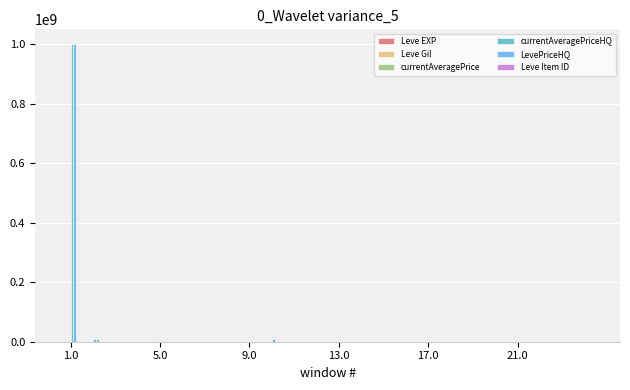

What is the greatest value displayed?

1000000000